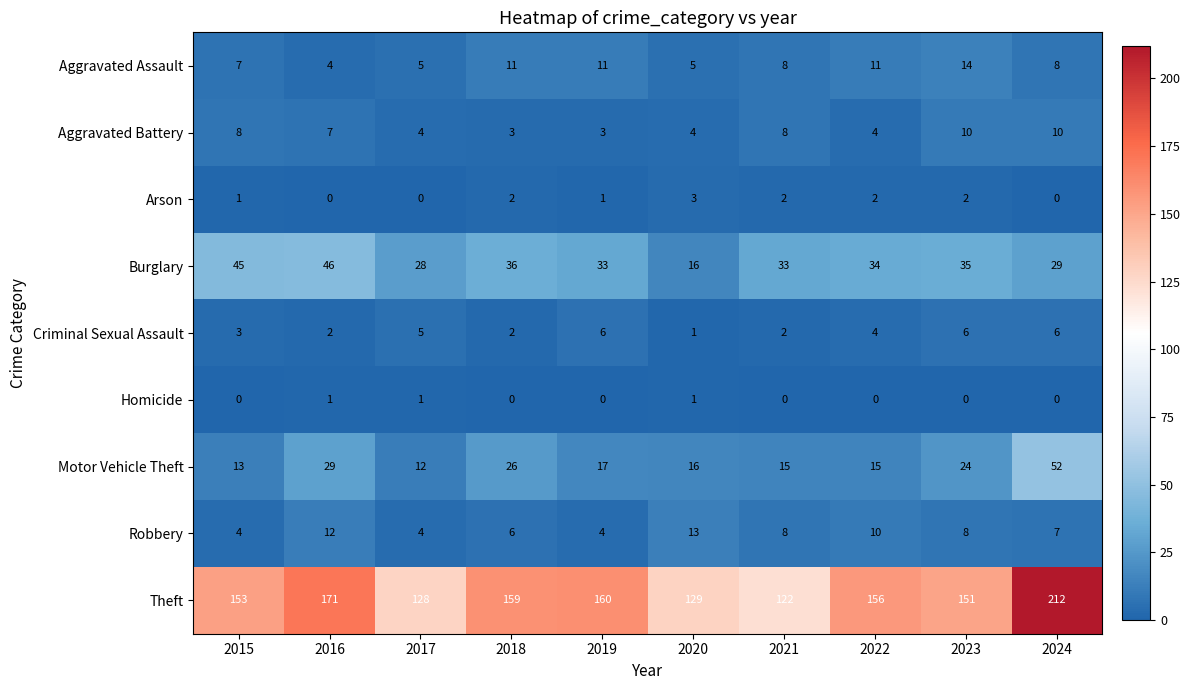

What is the spread (max minus min) of values at 2021?

122